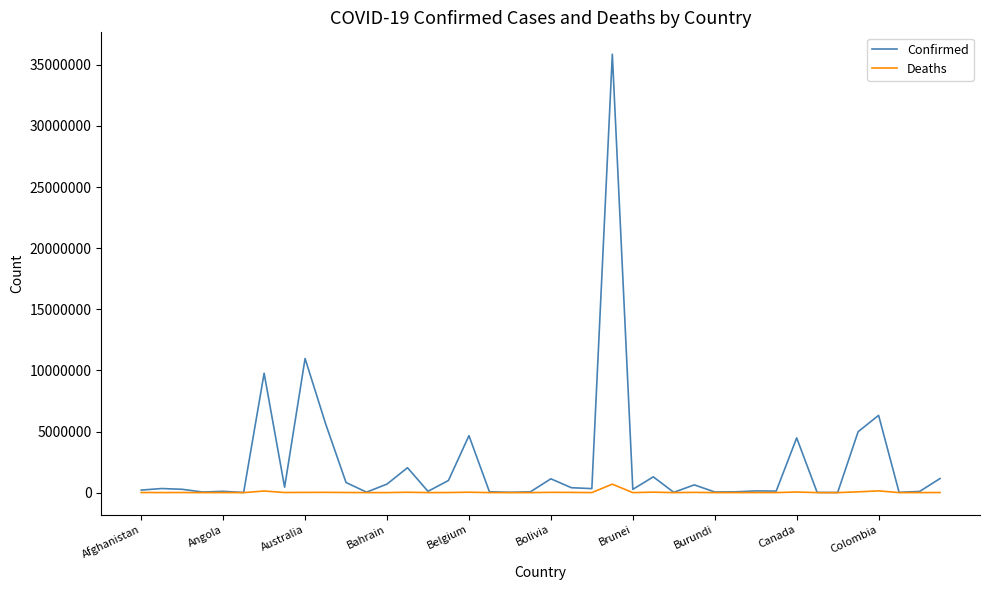

What is the maximum value shown in the chart?

35869526